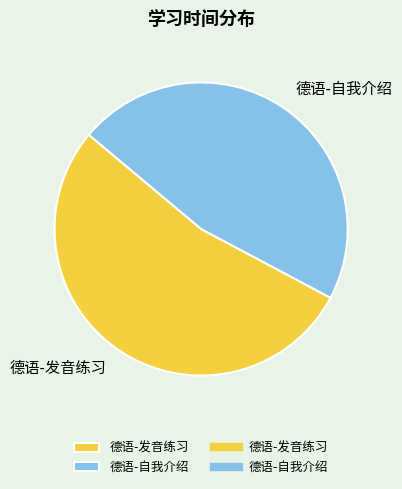

Which slice is the smallest?

德语-自我介绍